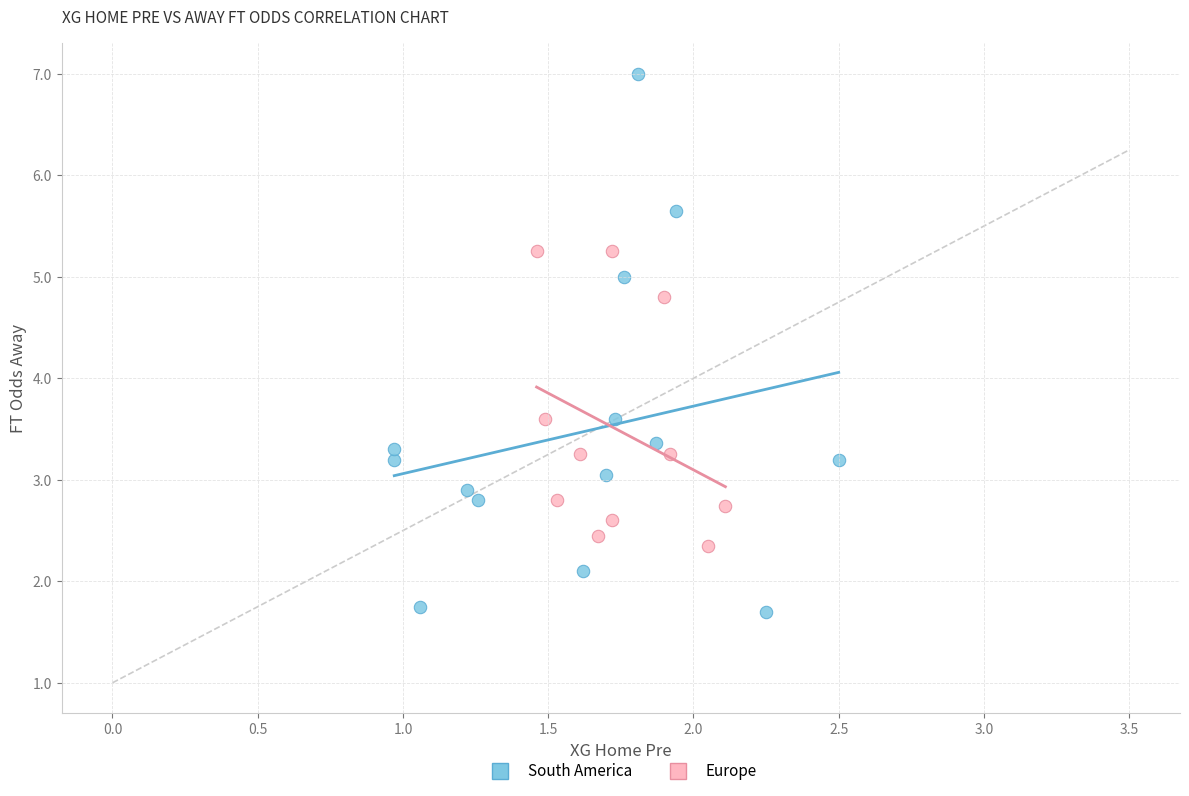

Which series reaches the minimum Y coordinate?

South America